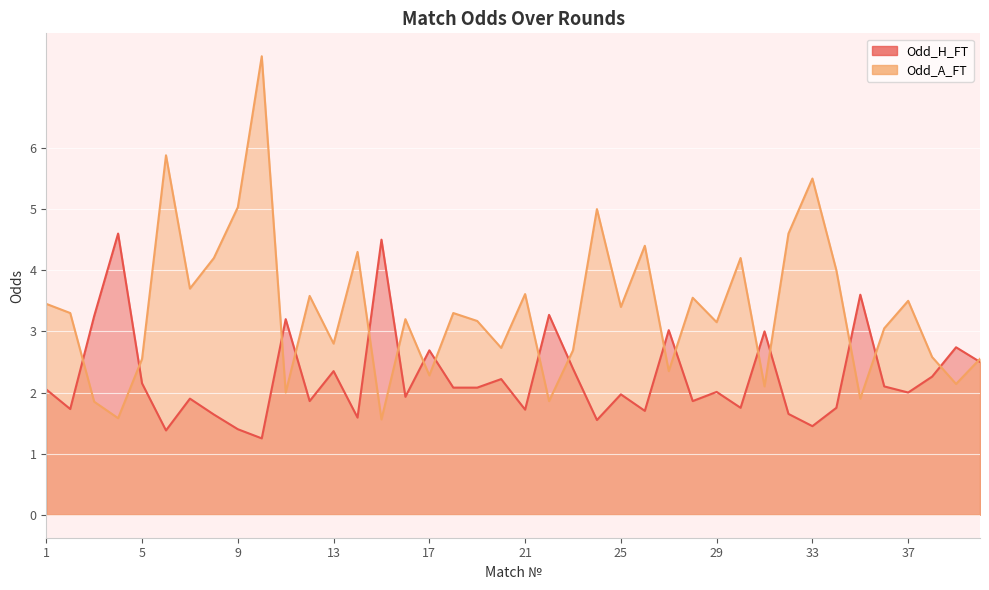

Rank the series by their average value, from highest to lowest.

Odd_A_FT, Odd_H_FT